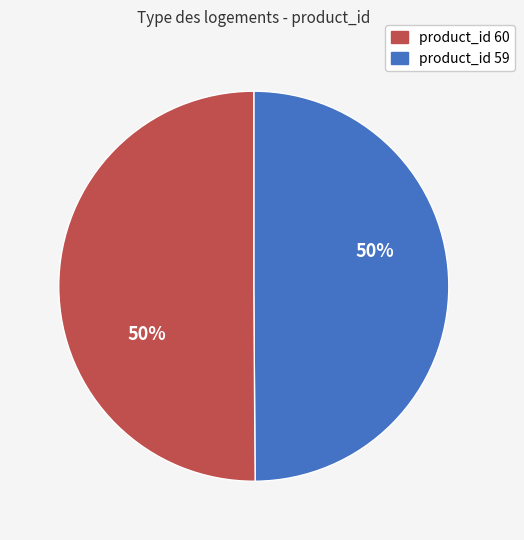

To the nearest percent, what is the average slice percentage?

50%